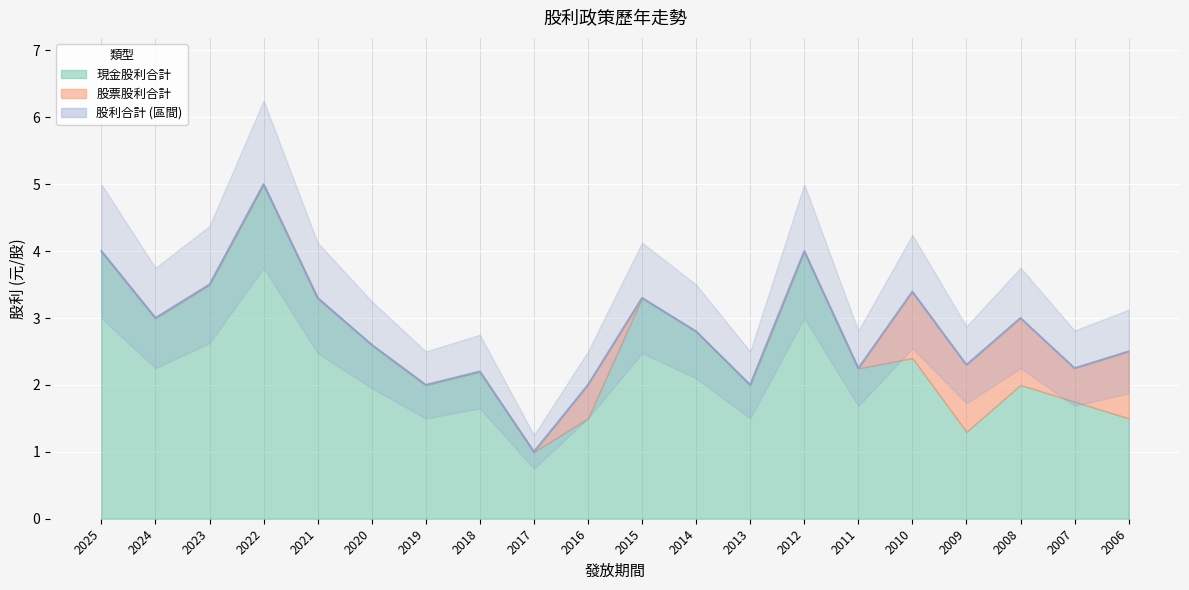

How many interior local peaks does the 現金股利合計 series have?

6